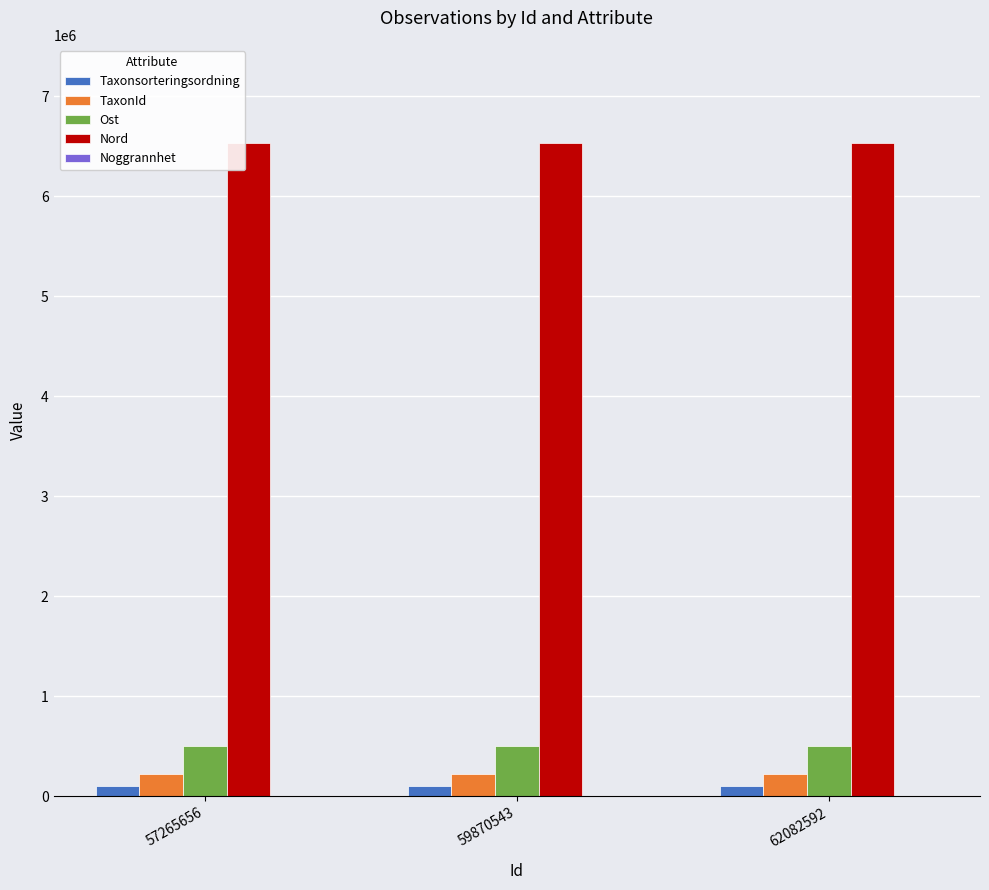

Which series has the largest total across all categories?

Nord